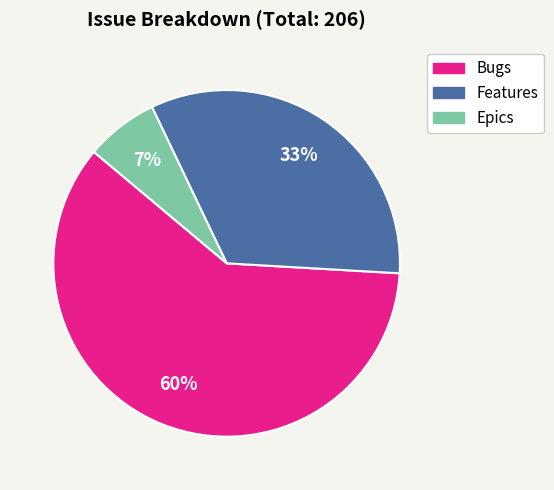

Which has a higher value, Features or Bugs?

Bugs